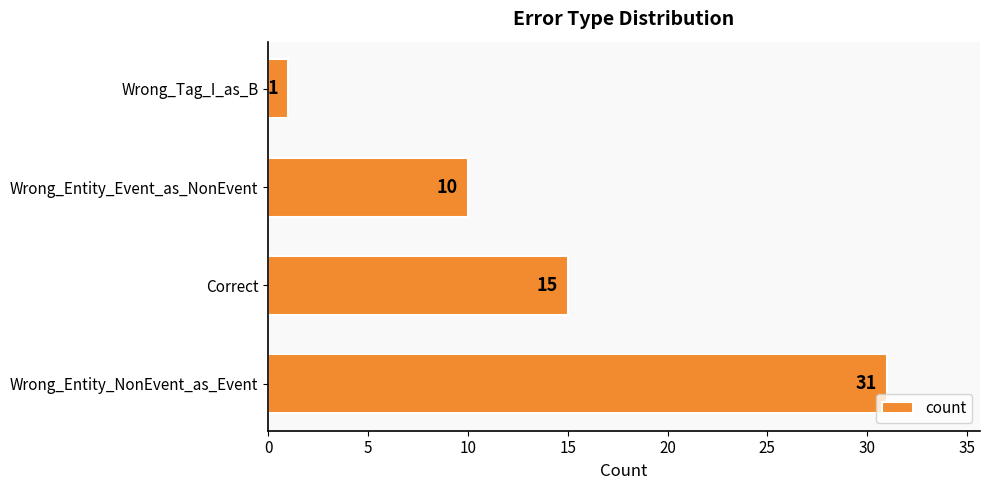

How many values are between 10 and 31?

3